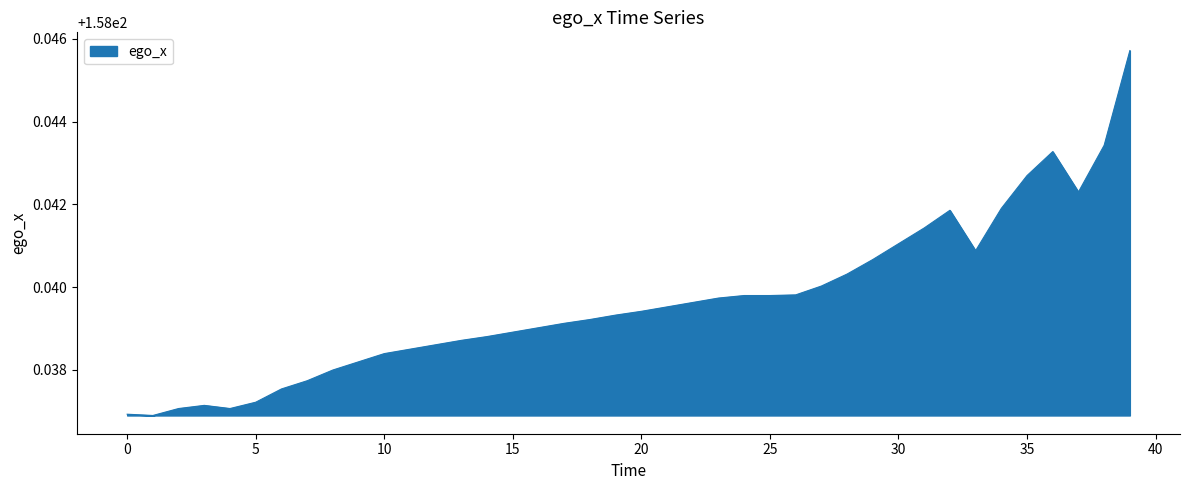

Does the chart have visible grid lines?

No